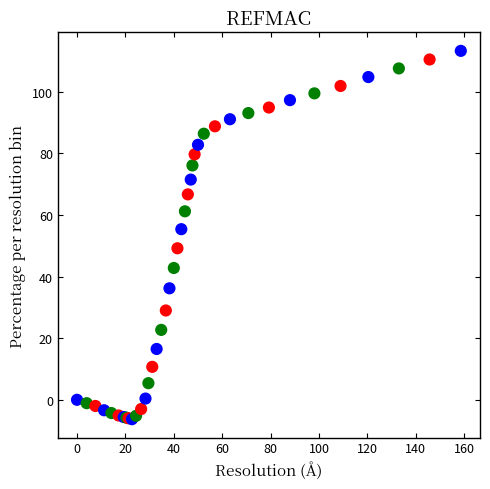

What Y value in the scatter plot is closest to 53?

55.4